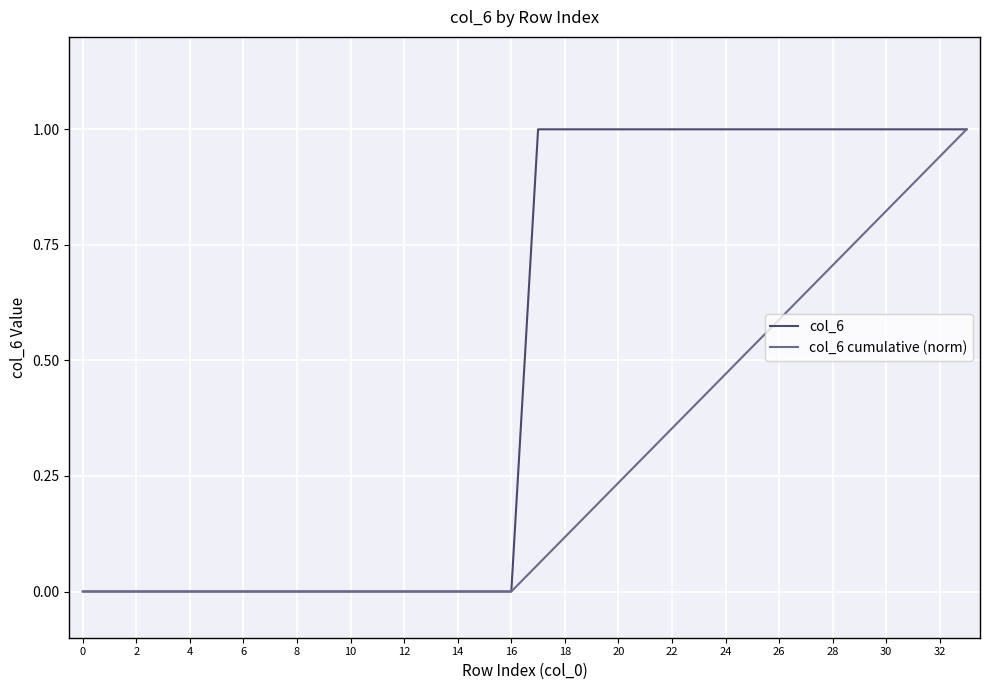

What is the greatest value displayed?

1.0